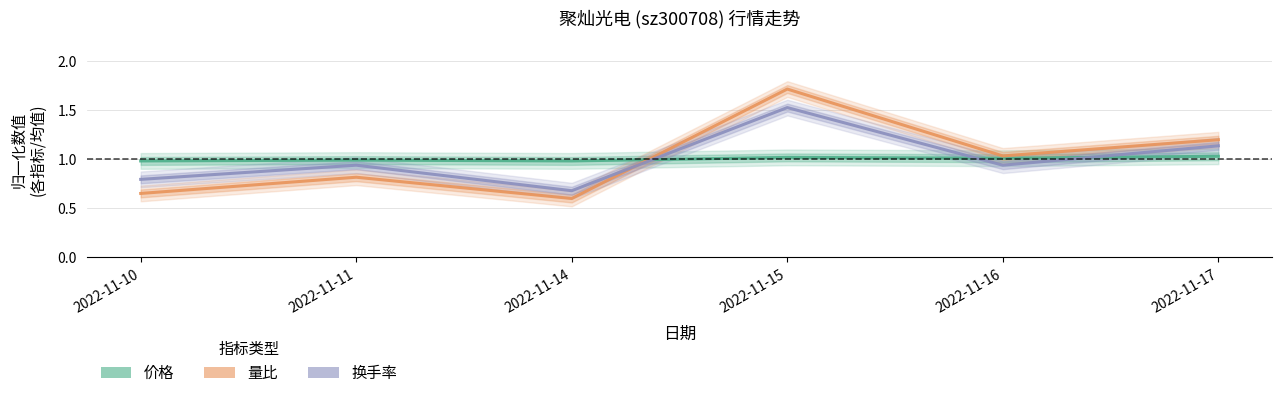

What is the difference between the second highest and minimum values in the 量比 series?

0.6